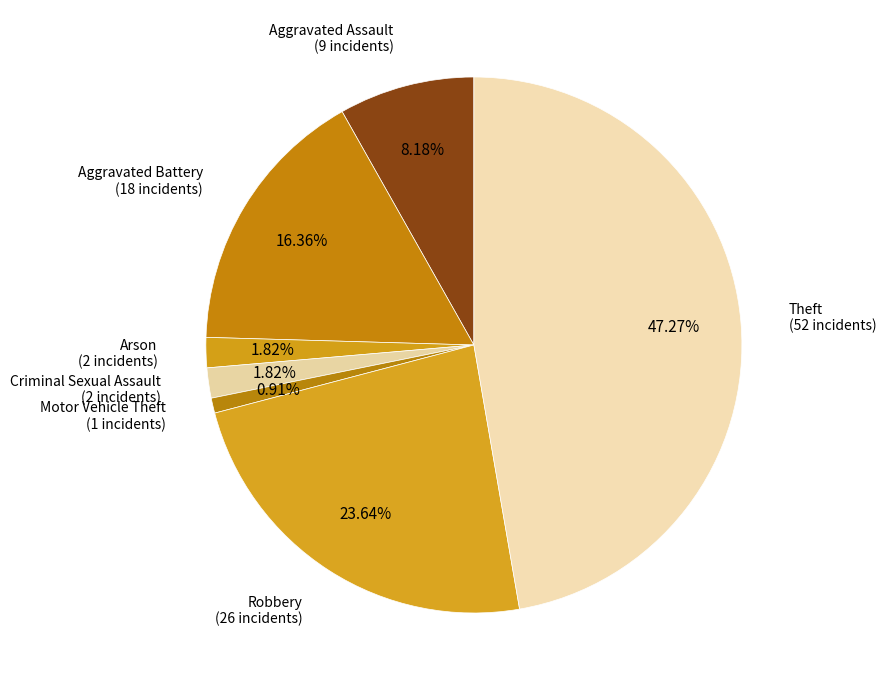

Count the number of slices in the pie.

7